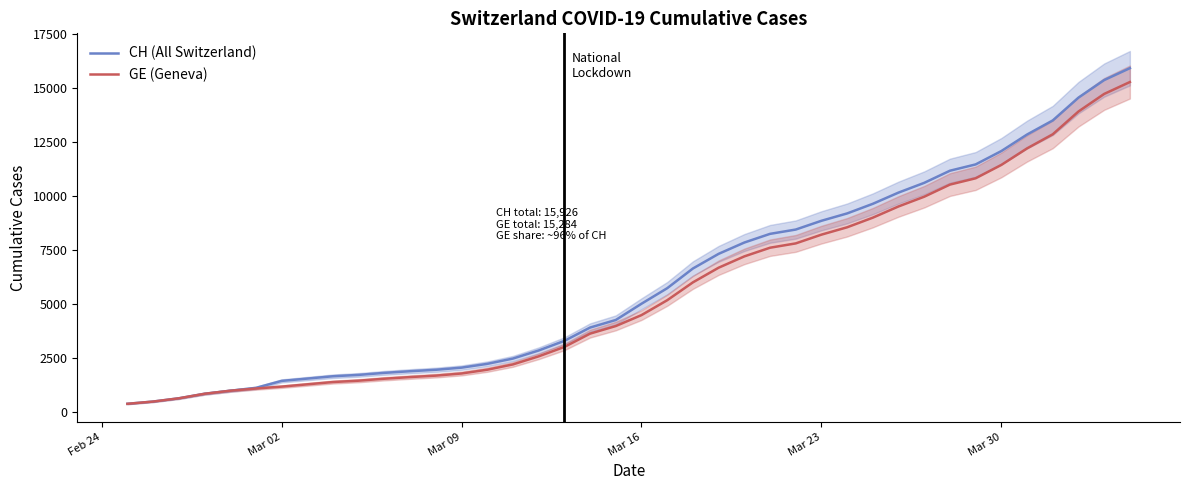

The value of GE at 7 is 2102. True or false?

False